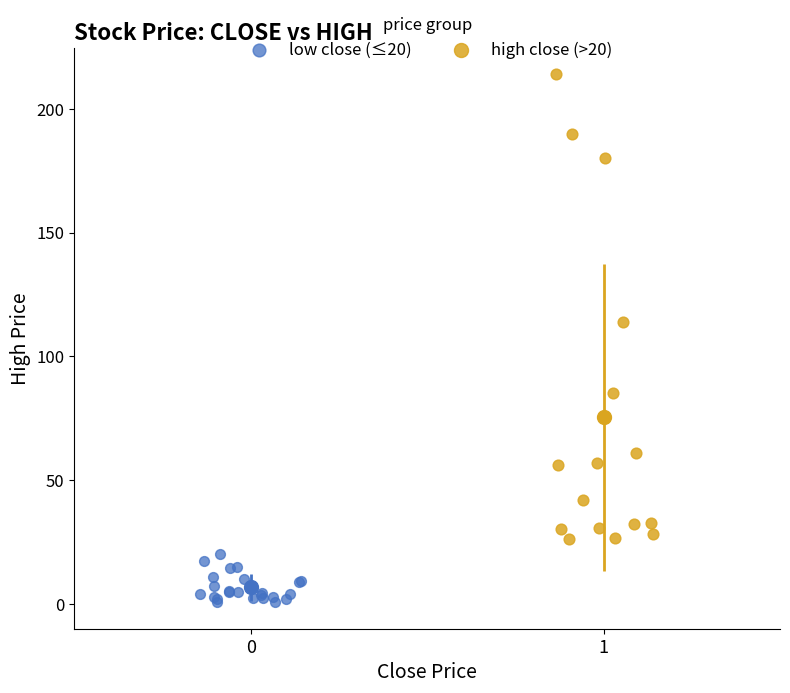

Which series has the widest spread of Y values?

high close (>20)